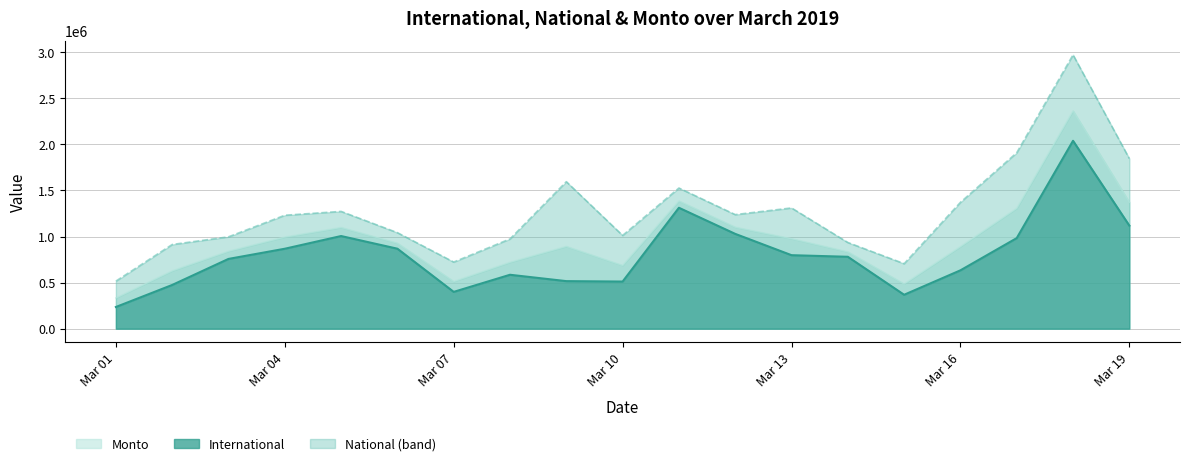

In International, how many points are lower than both neighbors (excluding endpoints)?

3